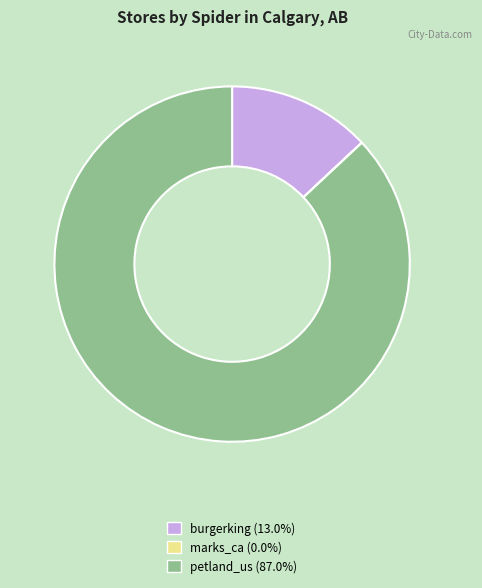

Is petland_us (87.0%) the majority of the pie?

Yes